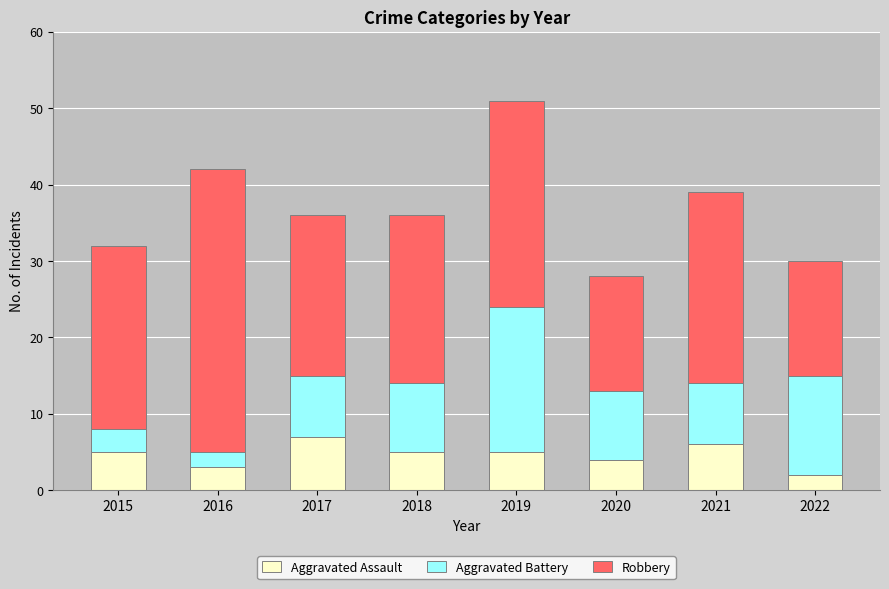

What is the highest value of the Aggravated Assault series?

7